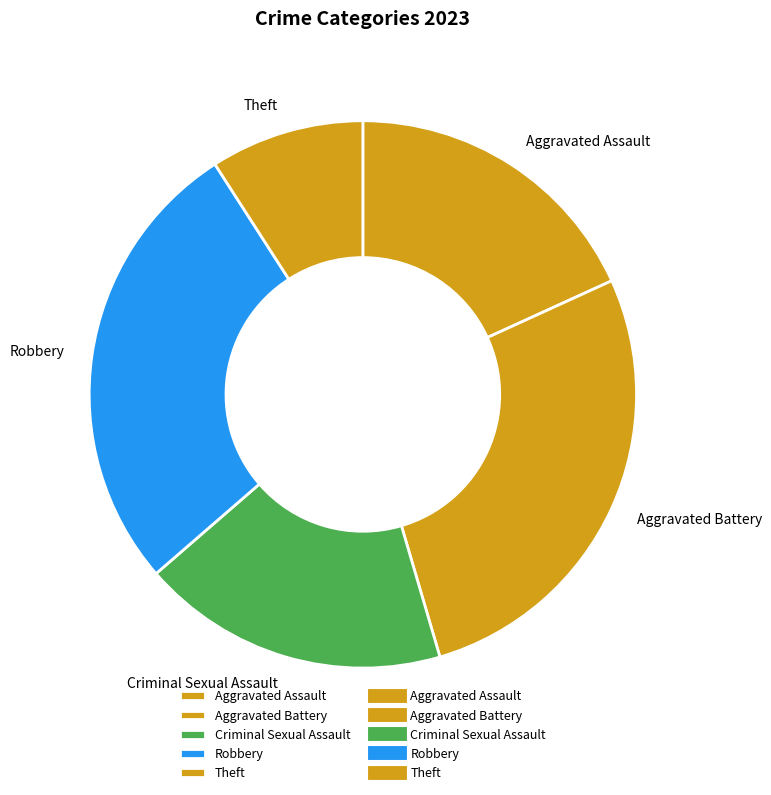

Which slice is the smallest?

Theft